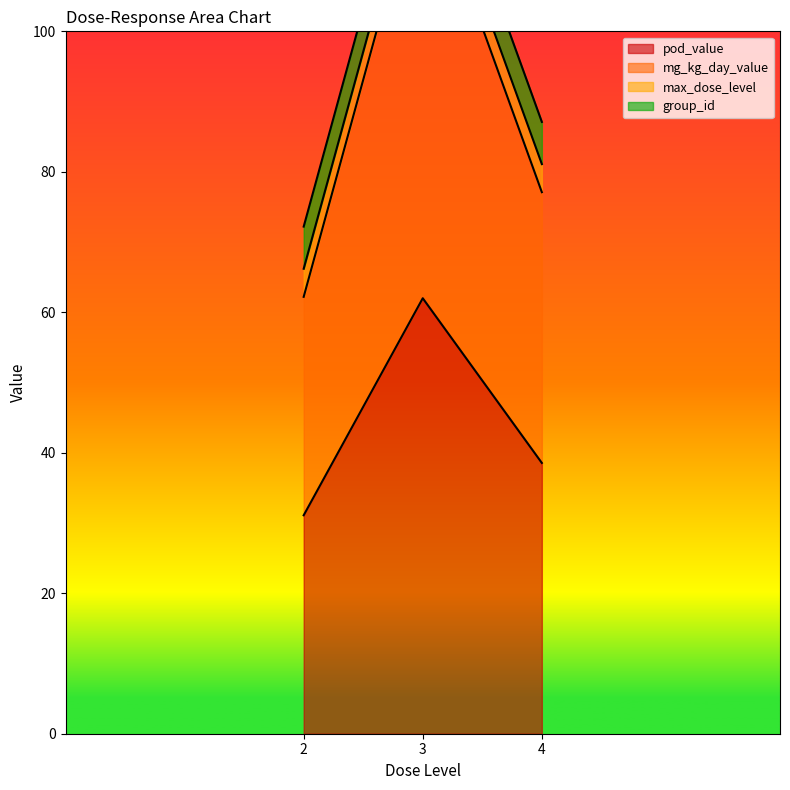

True or false: max_dose_level has a value of 4.0 at 4.

True